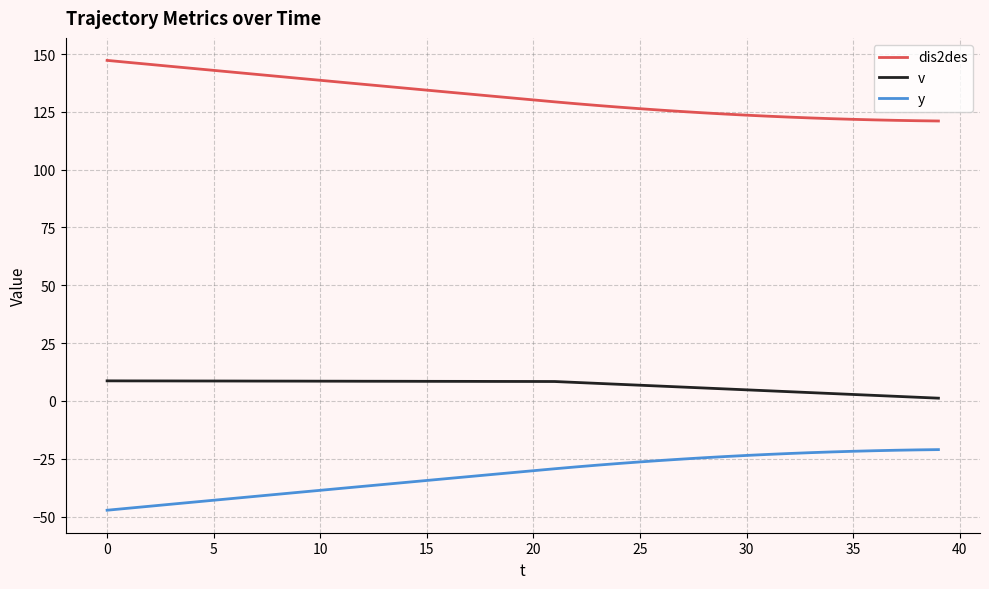

Which series has the largest total across all categories?

dis2des